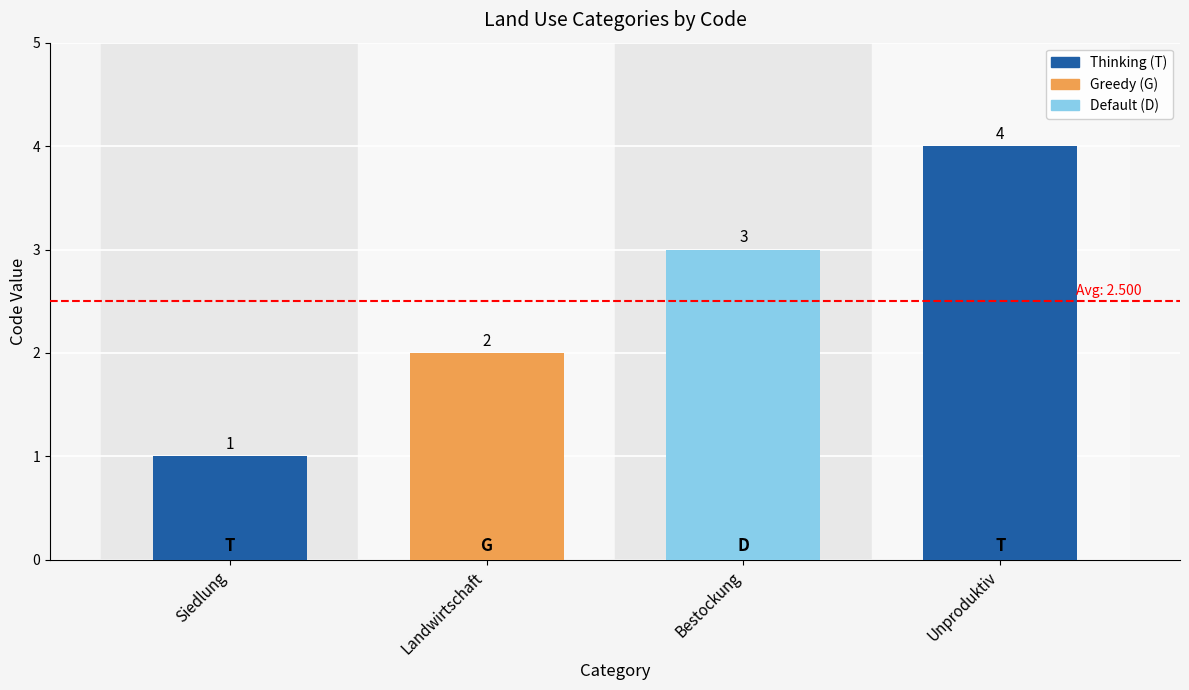

What is the difference between the values at Bestockung and Unproduktiv?

1